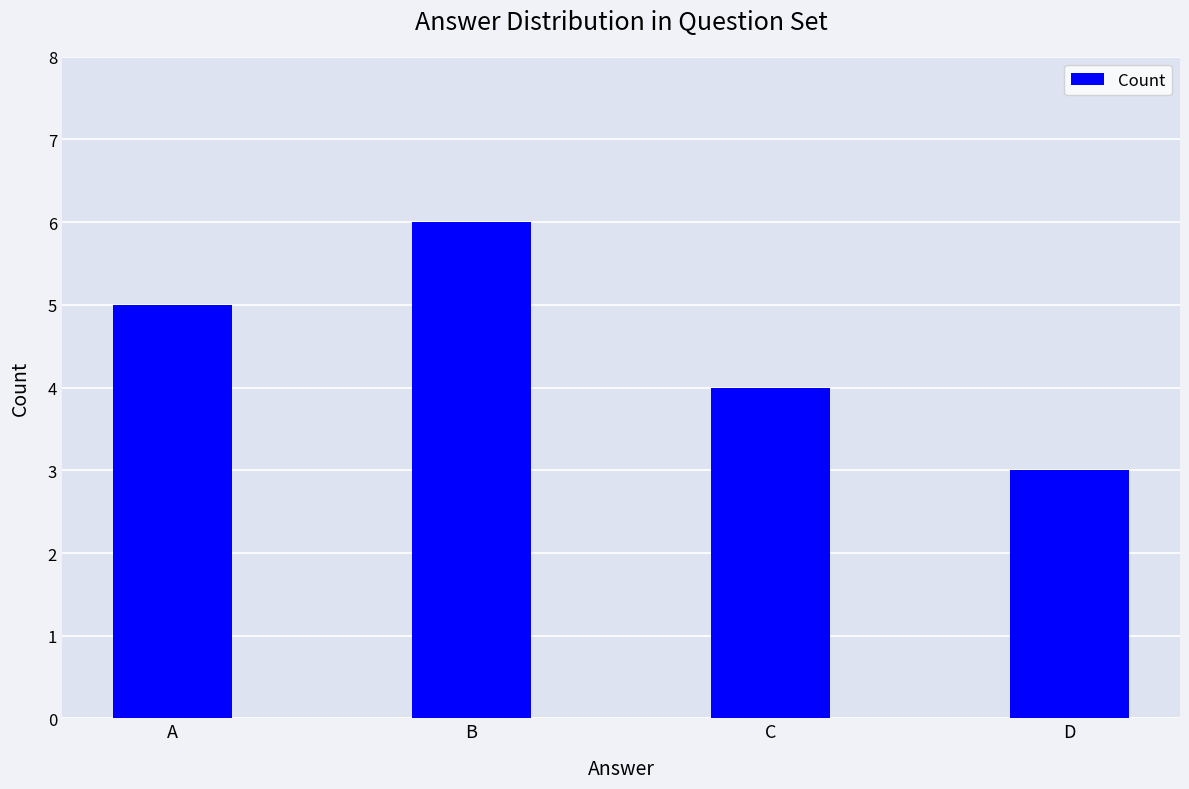

What is the ratio of the value at B to the value at C?

1.5